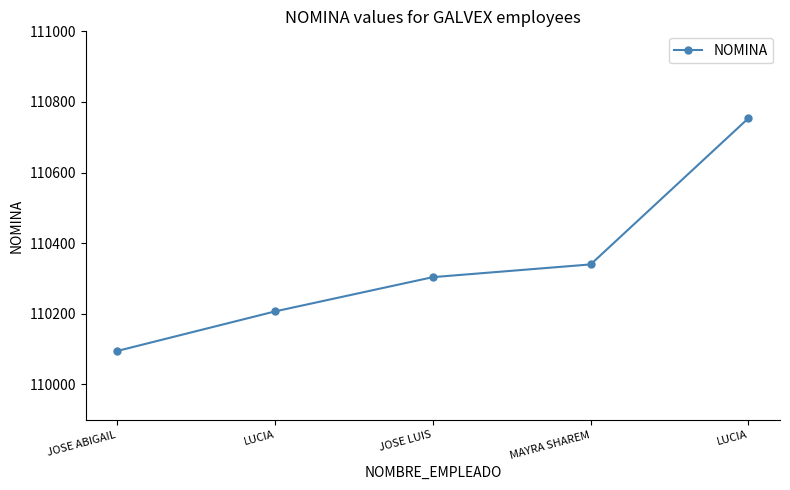

How many data points are less than 110304?

2